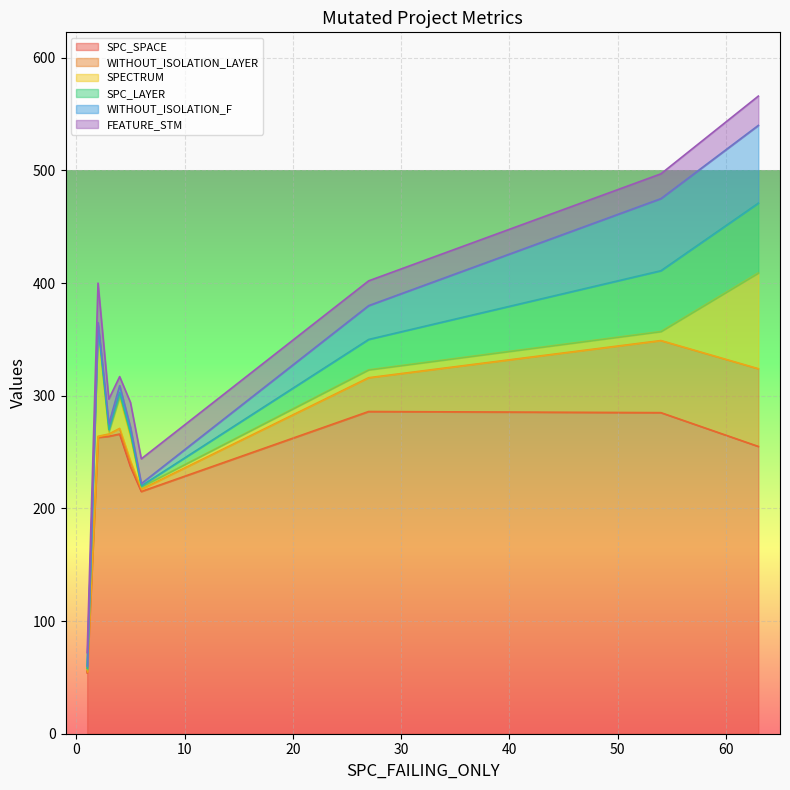

What is the minimum value for SPC_SPACE?

54